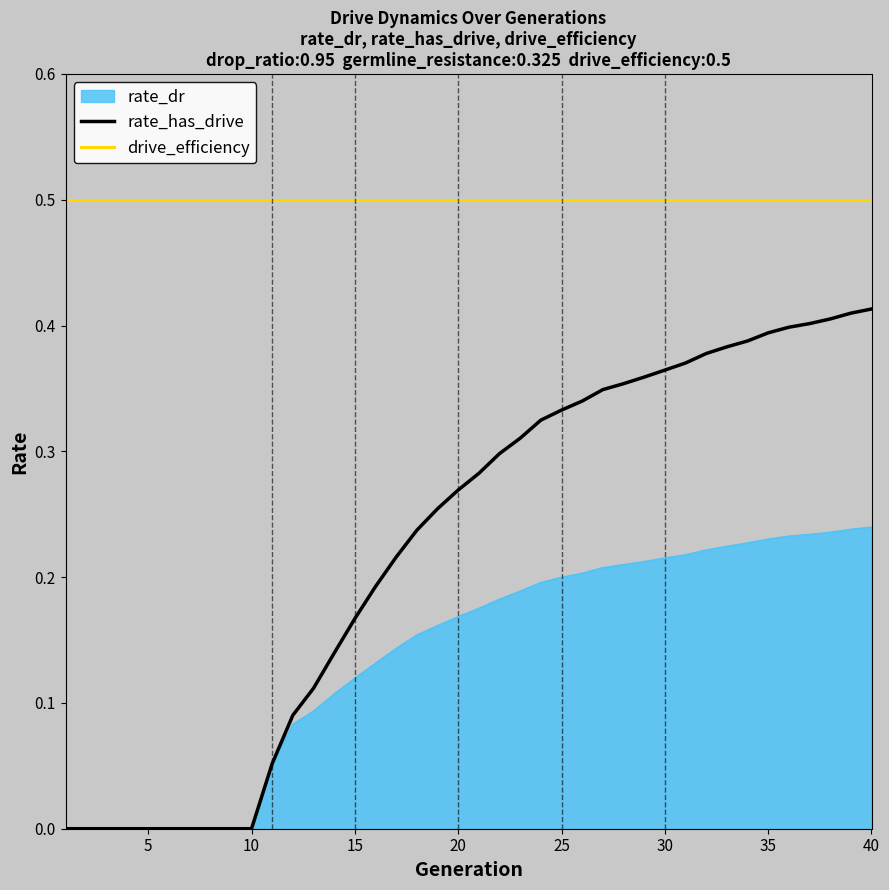

How many lines are shown in the chart?

3